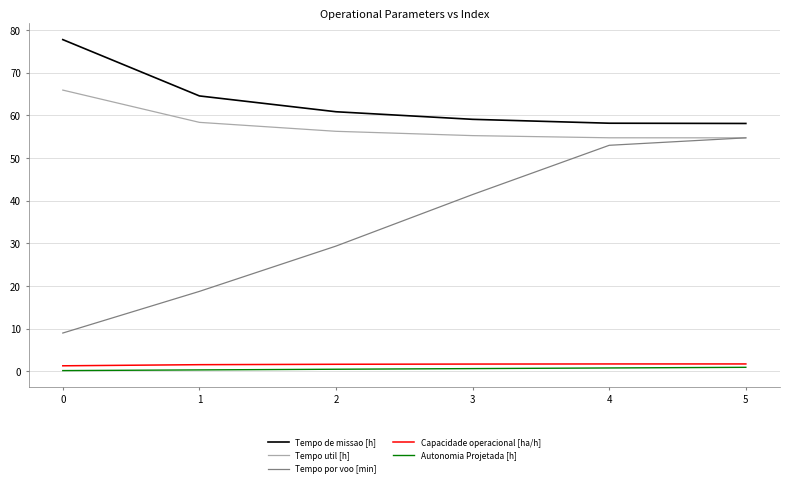

What are all the series names shown in the legend?

Tempo de missao [h], Tempo util [h], Tempo por voo [min], Capacidade operacional [ha/h], Autonomia Projetada [h]